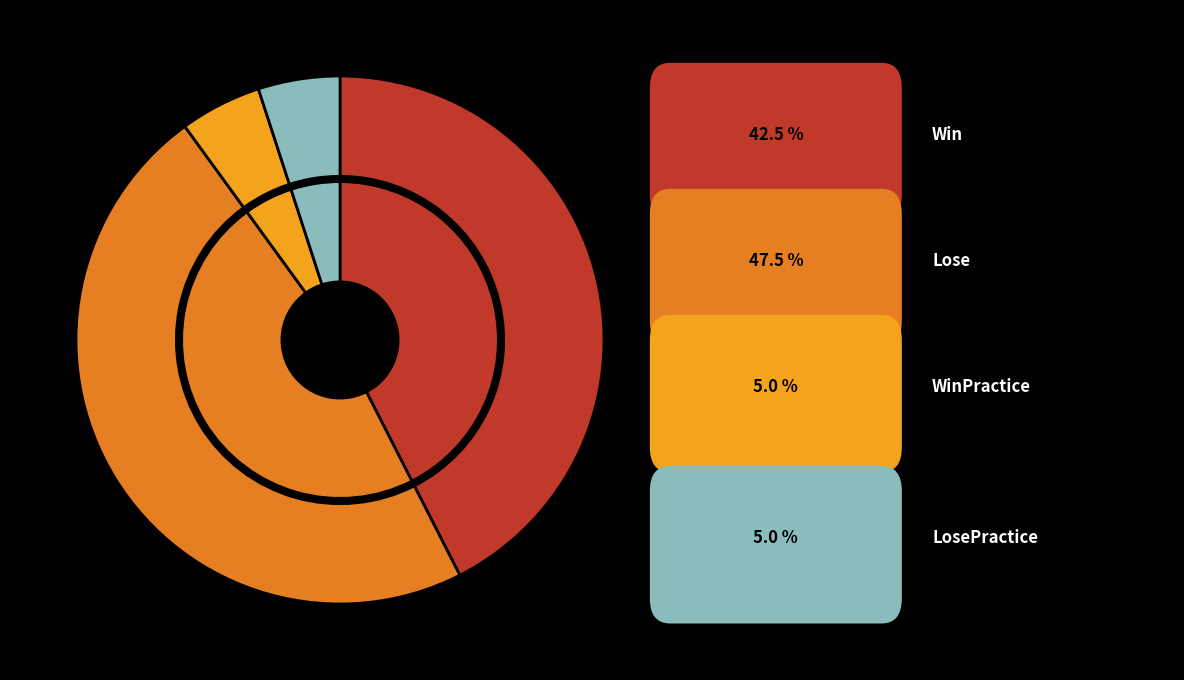

What percentage is the LosePractice slice, to the nearest percent?

5%